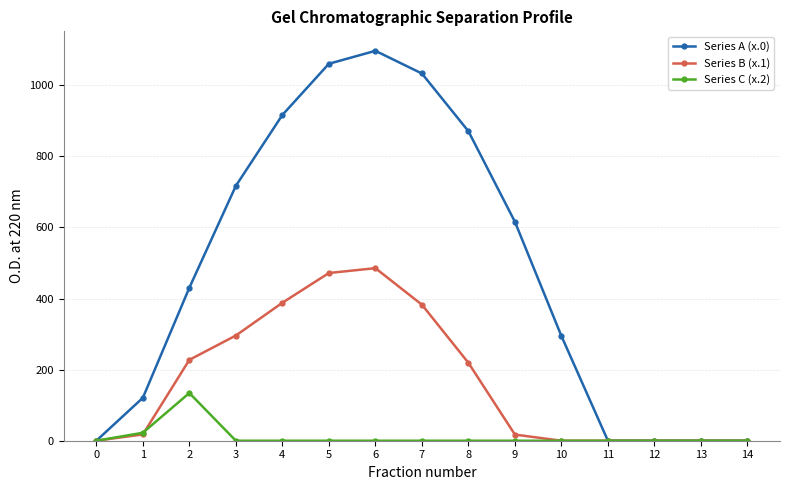

True or false: Series C (x.2) has a value of 65.6 at 14.

False